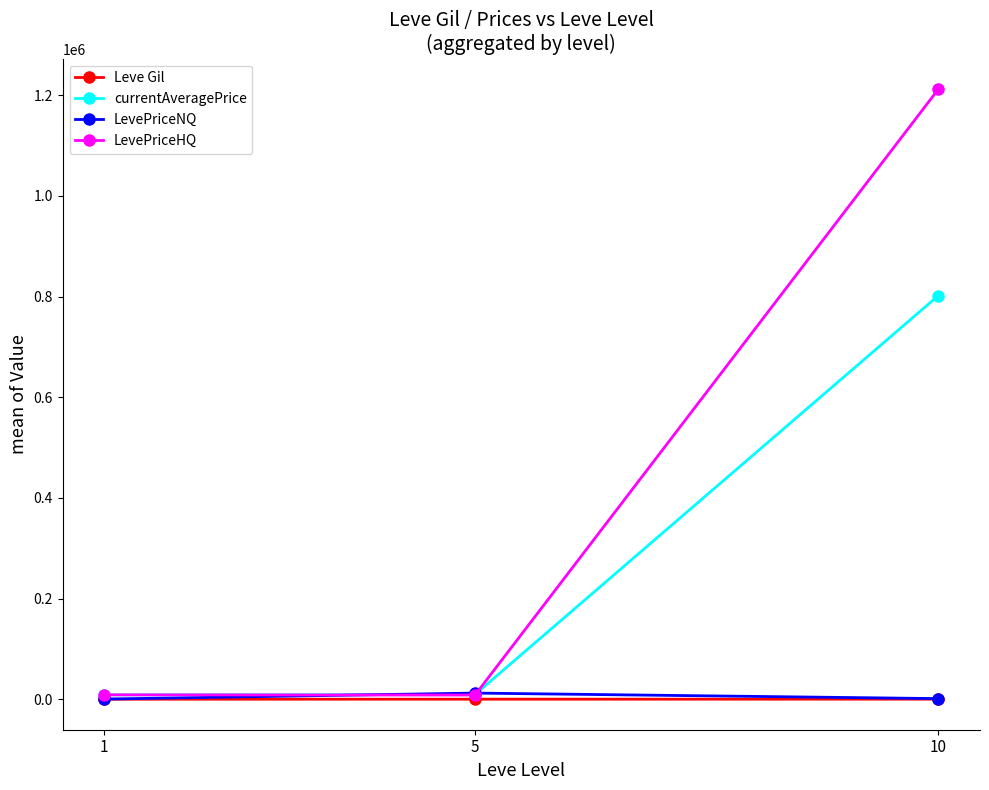

How many data points in currentAveragePrice are less than 9530?

1